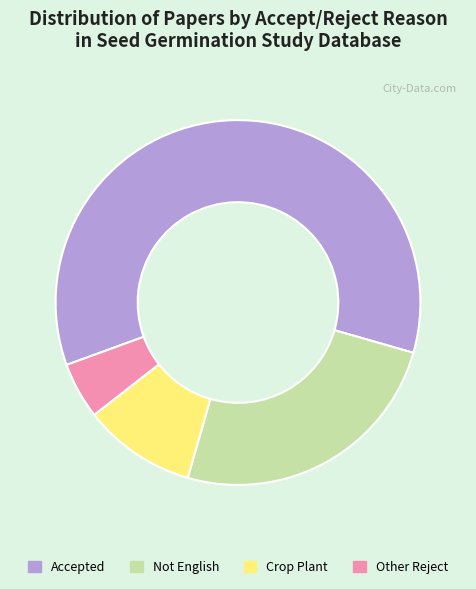

The Accepted slice represents 60% of the pie. True or false?

True